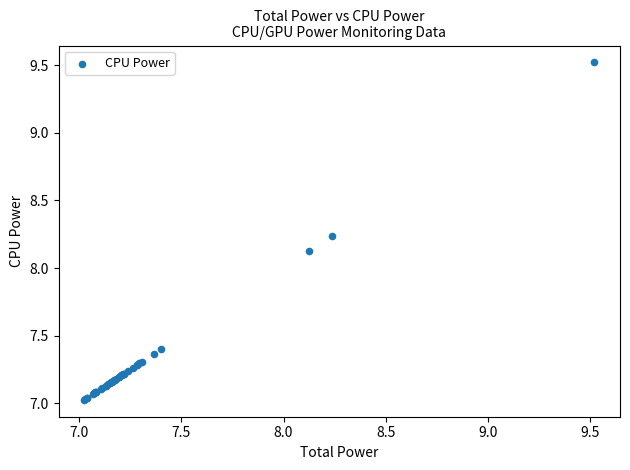

What Y value in the scatter plot is closest to 8?

8.1